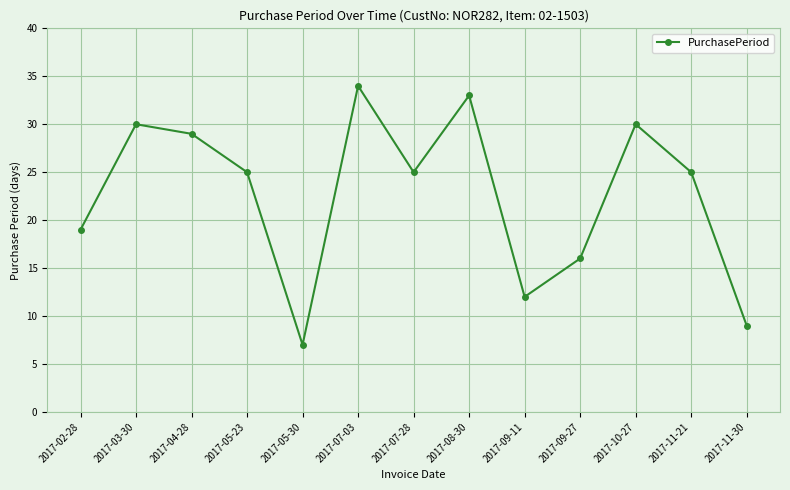

How many lines are shown in the chart?

1